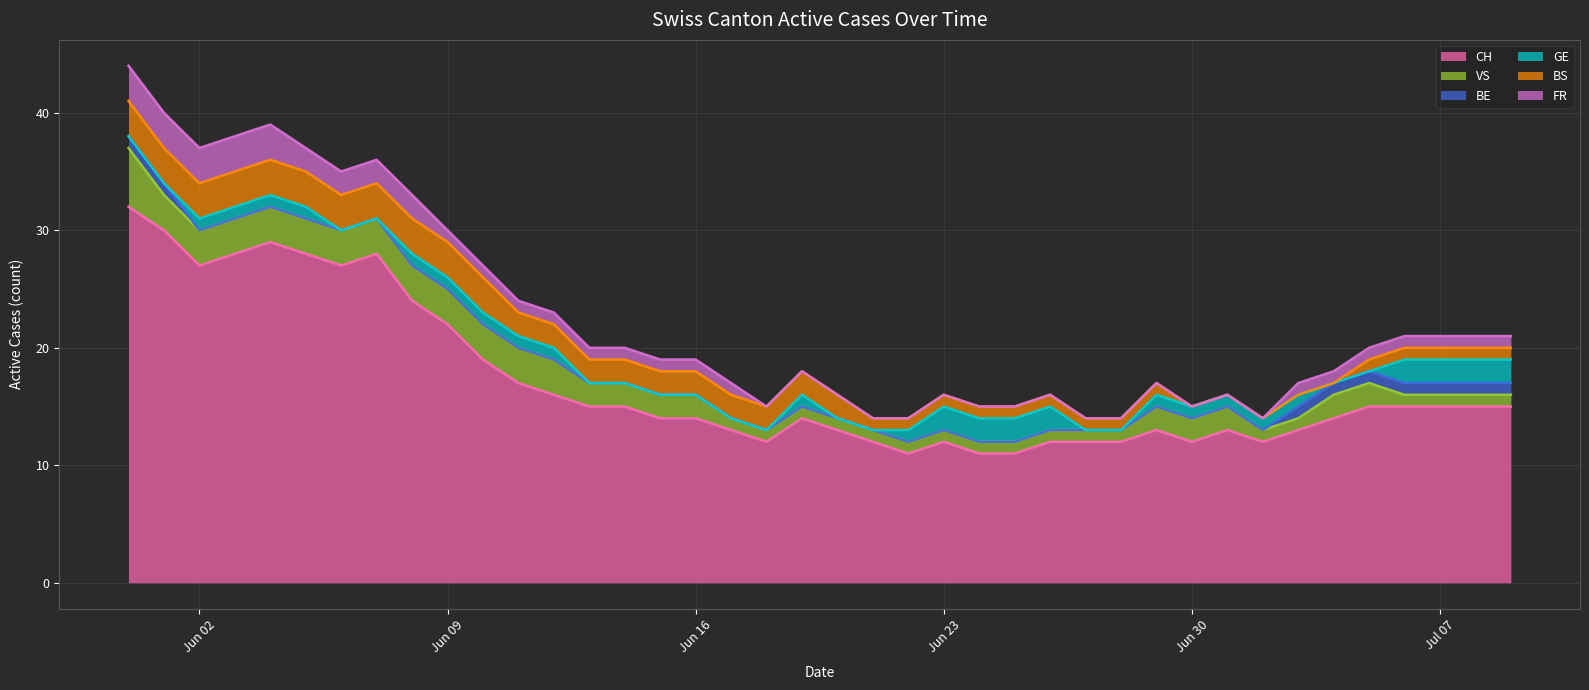

What is the value of the VS point at the 38th from the left?

1